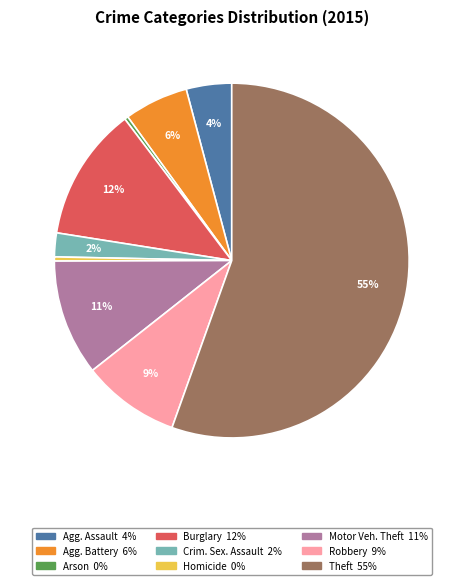

Is there any slice that represents more than half of the pie?

Yes